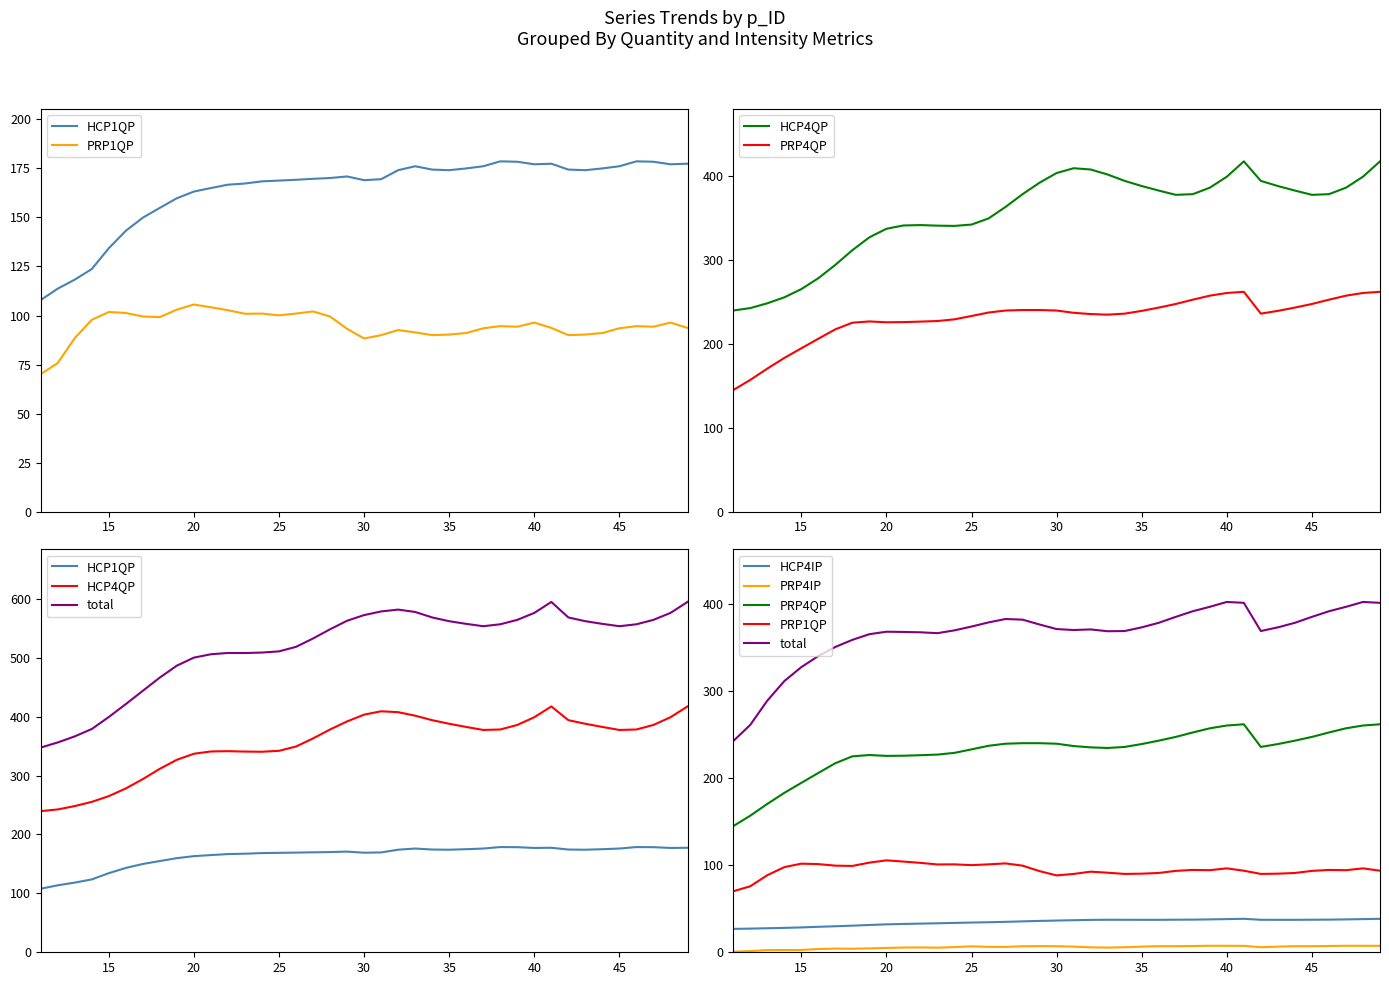

Which has a higher value, 20 or 41?

41